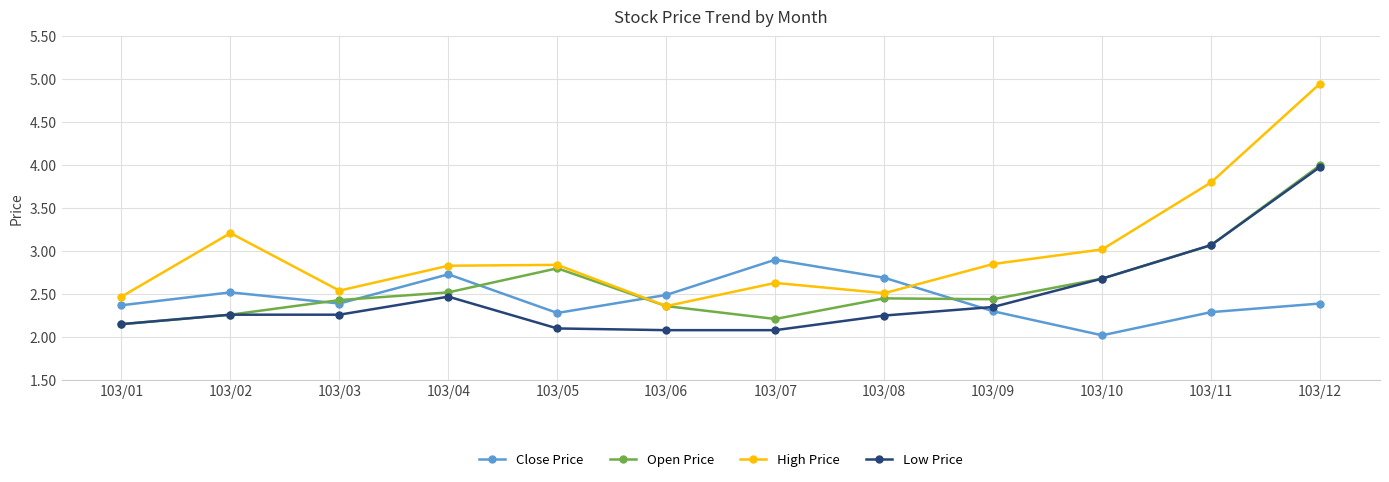

How many lines are shown in the chart?

4